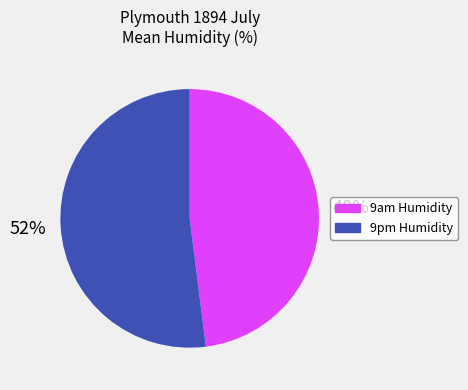

To the nearest percent, what is the difference between the largest and smallest slice percentages?

4%